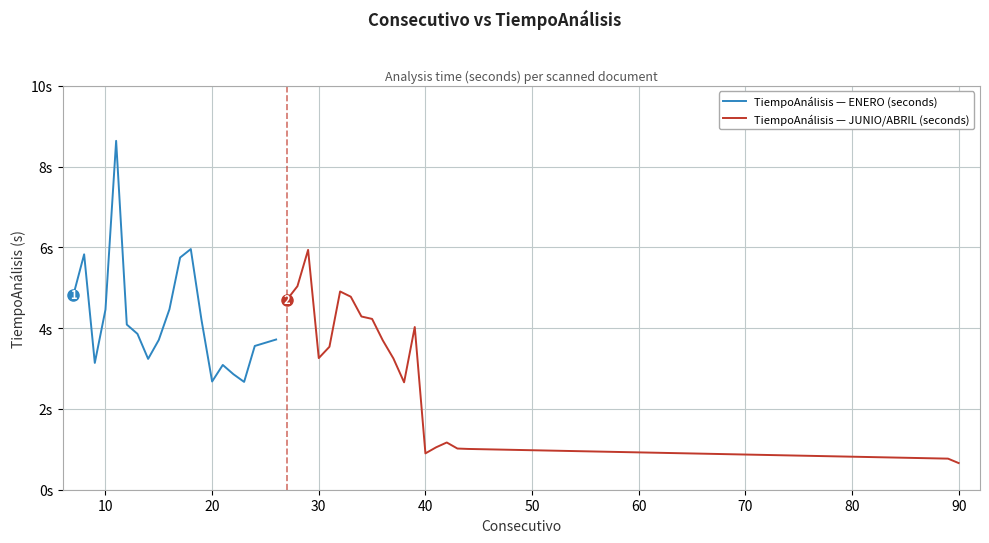

The TiempoAnálisis — ENERO (seconds) series shows 0.9 at 80. True or false?

False